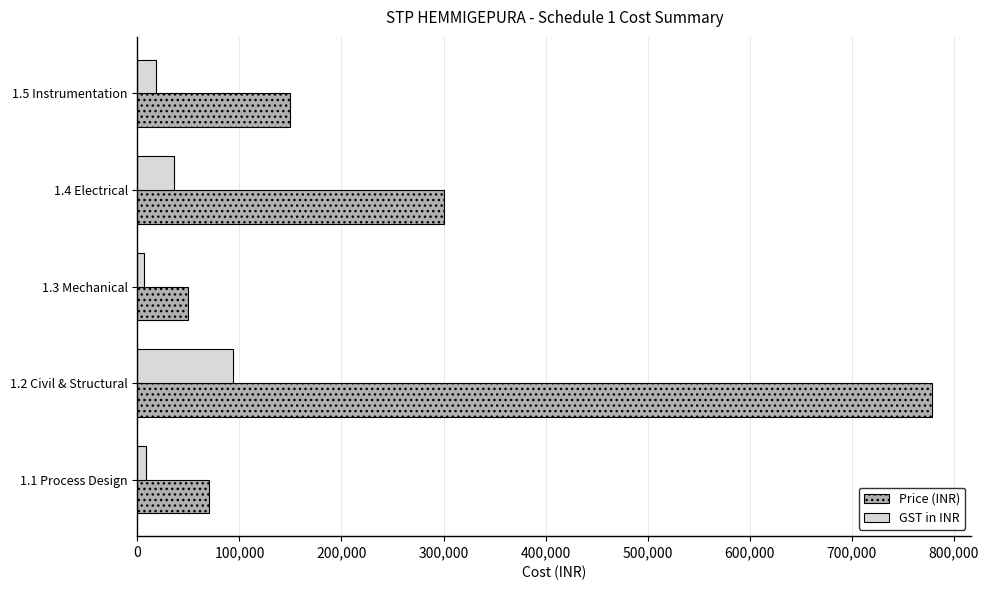

List the series in order of their overall mean, lowest first.

GST in INR, Price (INR)